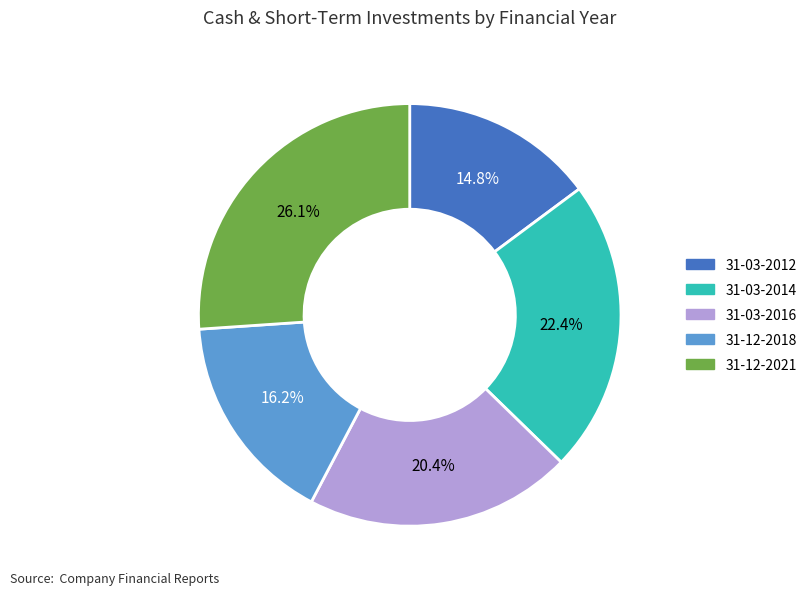

Is there any slice that represents more than half of the pie?

No